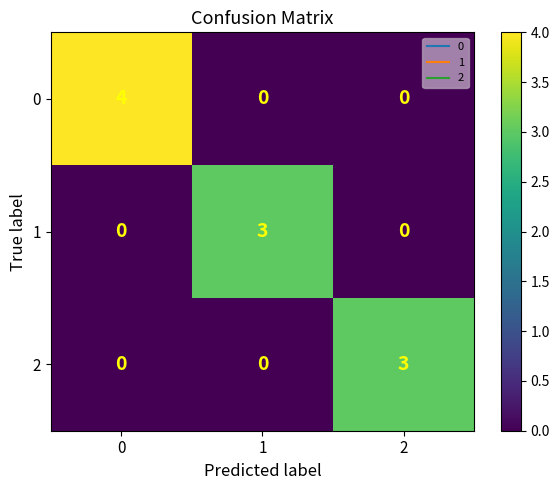

Reading left to right, list all the values displayed in this chart.

0: 4	0	0
1: 0	3	0
2: 0	0	3